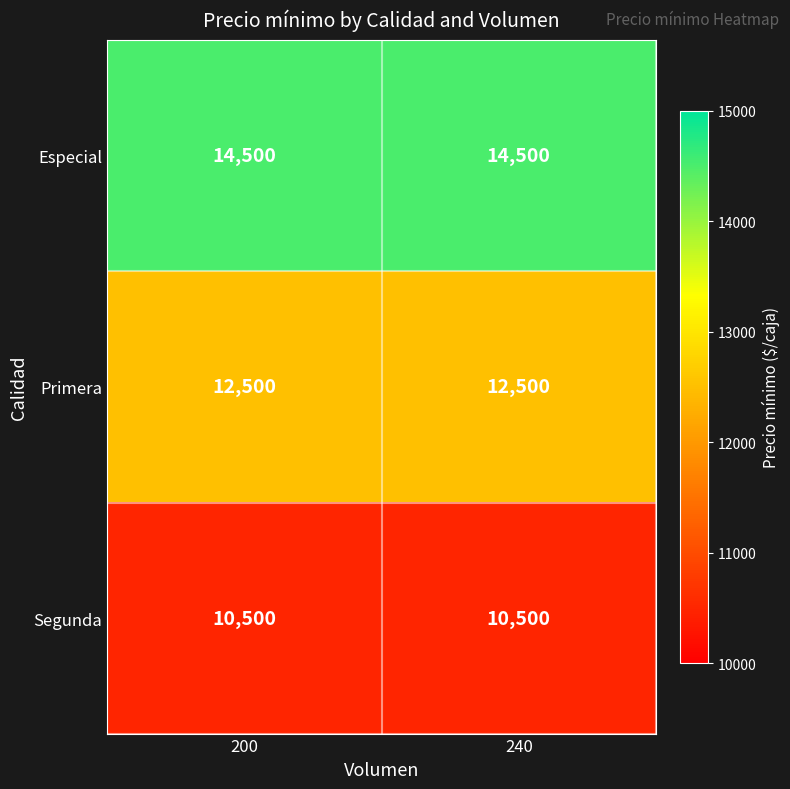

List the series in order of their peak value, lowest first.

Segunda, Primera, Especial